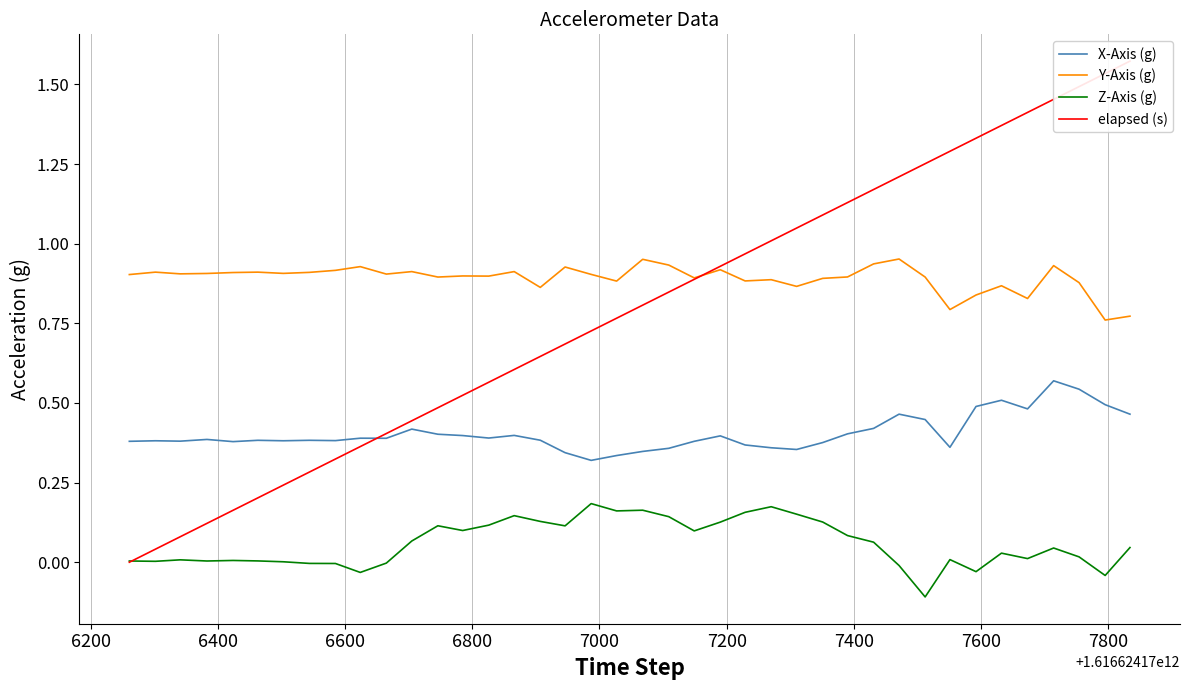

What is the highest value of the elapsed (s) series?

1.6